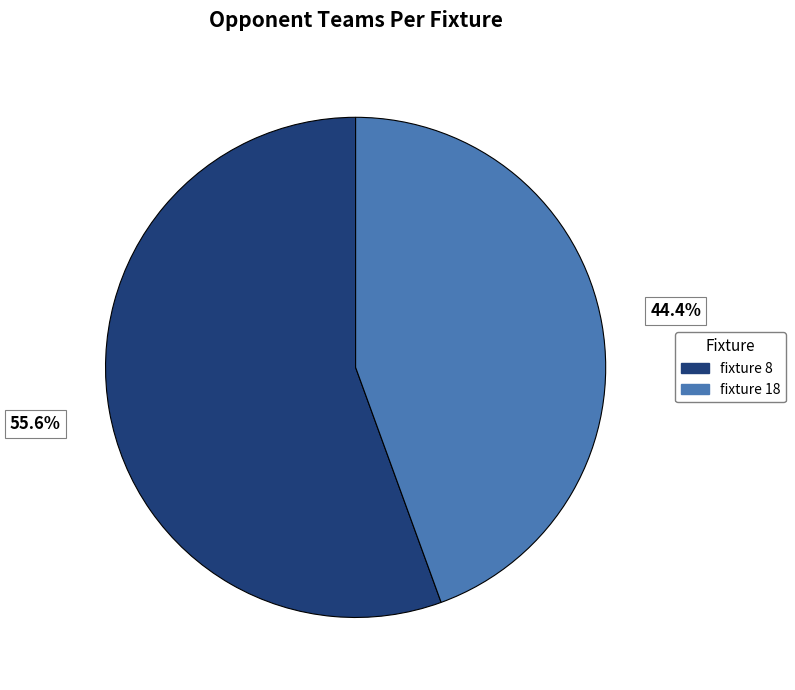

How many slices are in this pie chart?

2